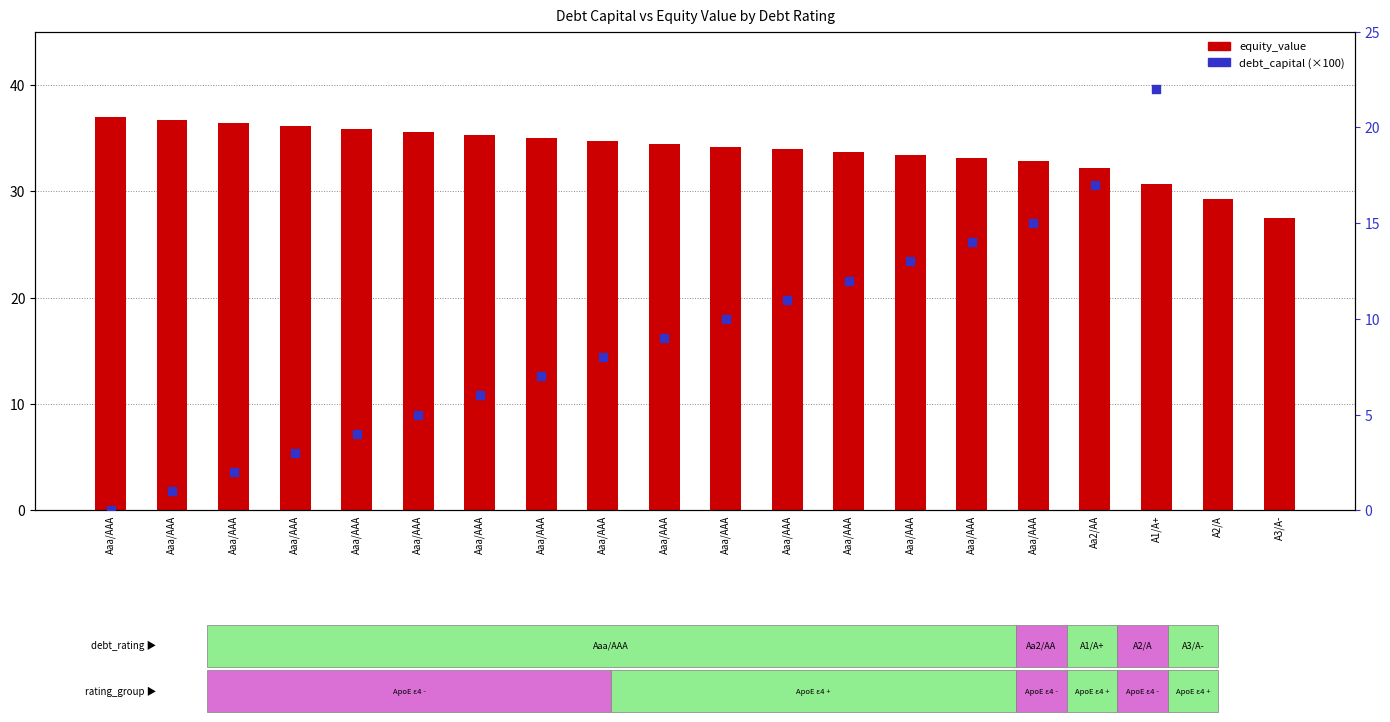

At how many categories does at least one series exceed 11?

20